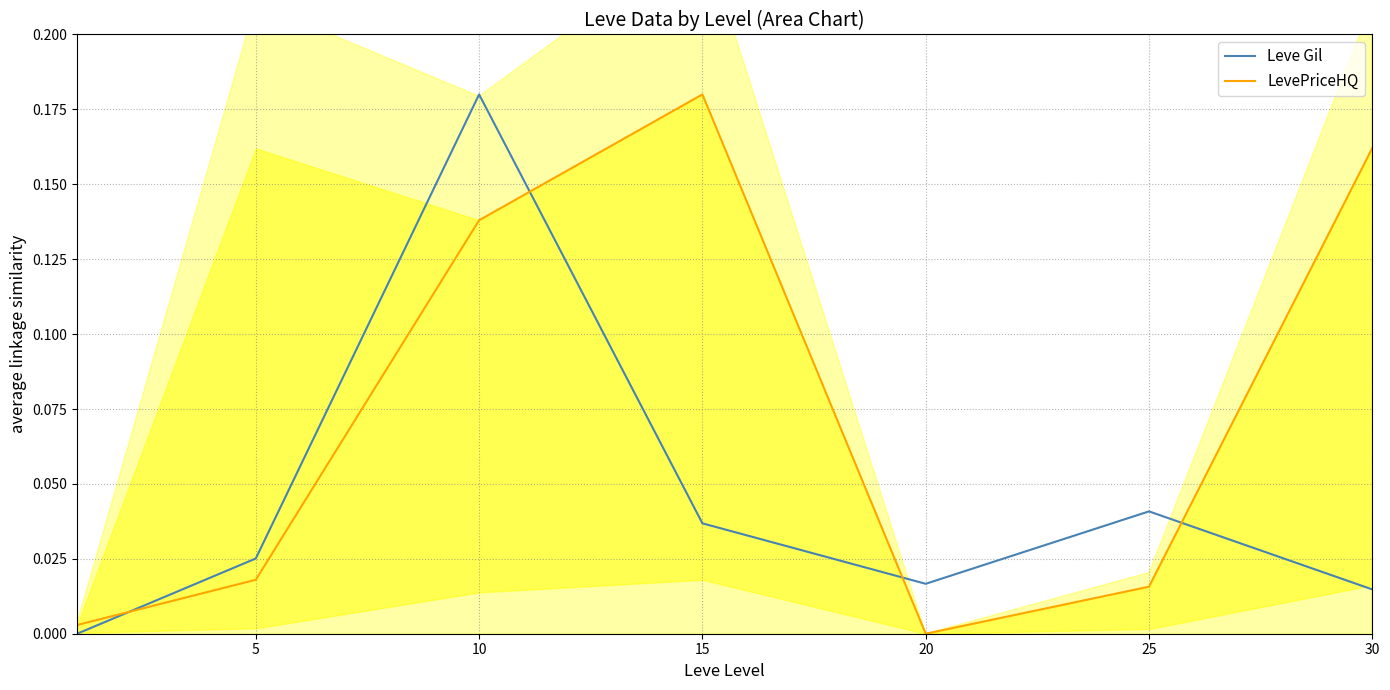

Reading left to right, what are all the values shown in this chart?

Leve Gil: 0.0	0.0	0.2	0.0	0.0	0.0	0.0
LevePriceHQ: 0.0	0.0	0.1	0.2	0.0	0.0	0.2